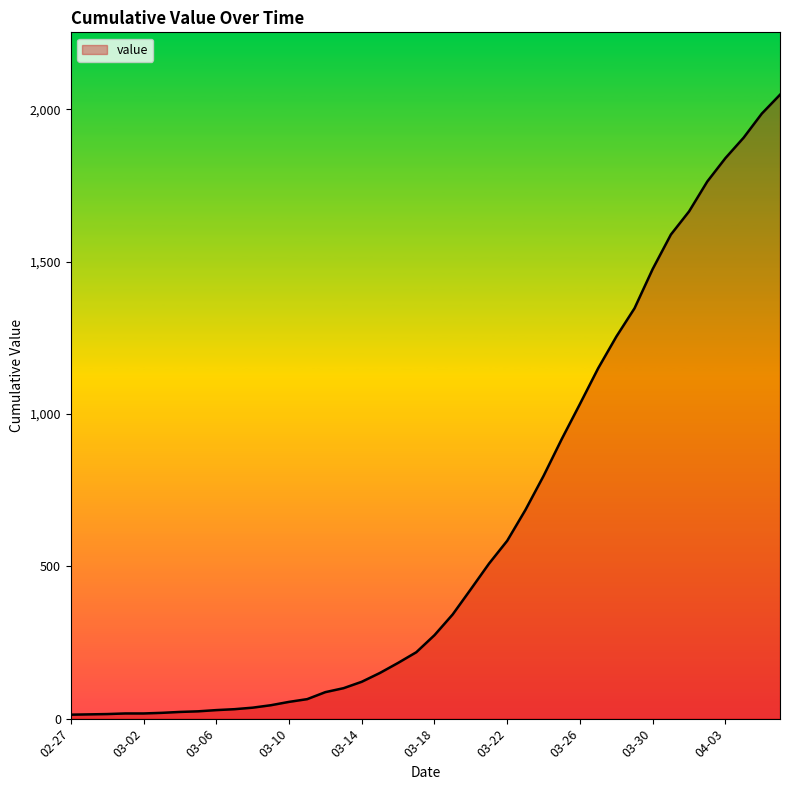

Where is the data nearest to the value 1030?

28